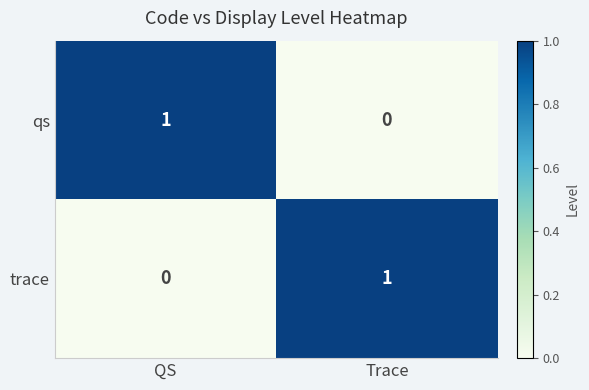

Reading left to right, extract all data points from this chart.

qs: QS=1	Trace=0
trace: QS=0	Trace=1